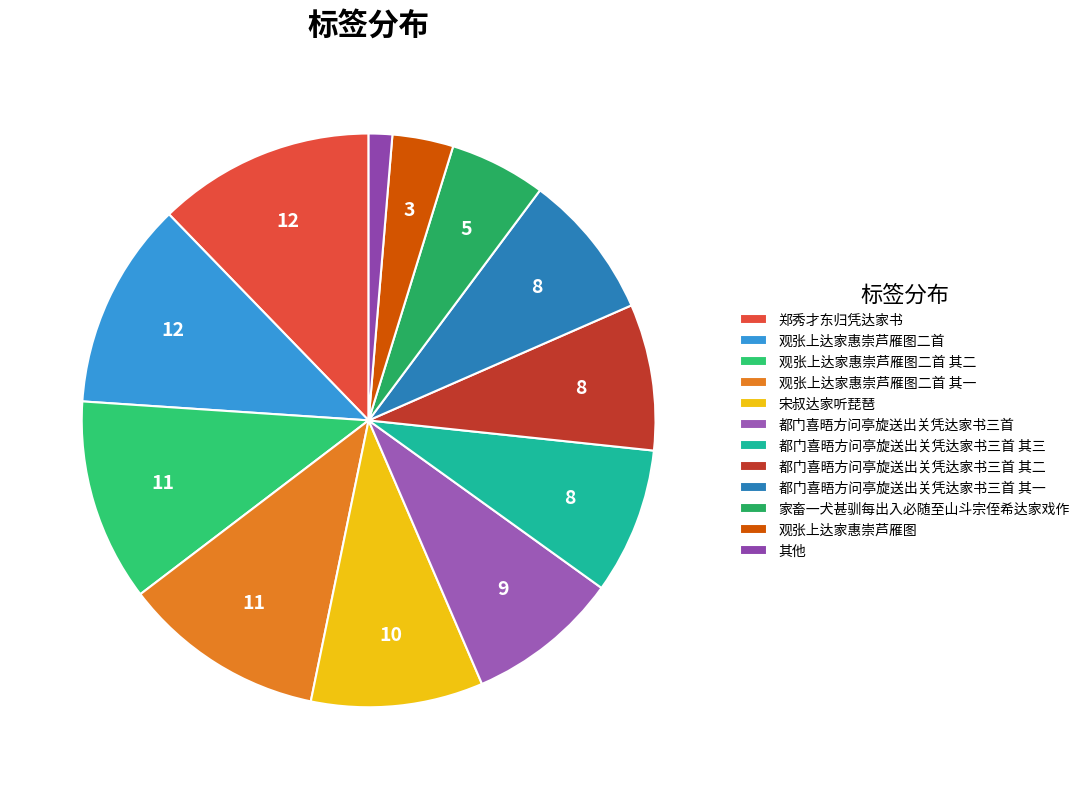

How many segments does this pie chart have?

12